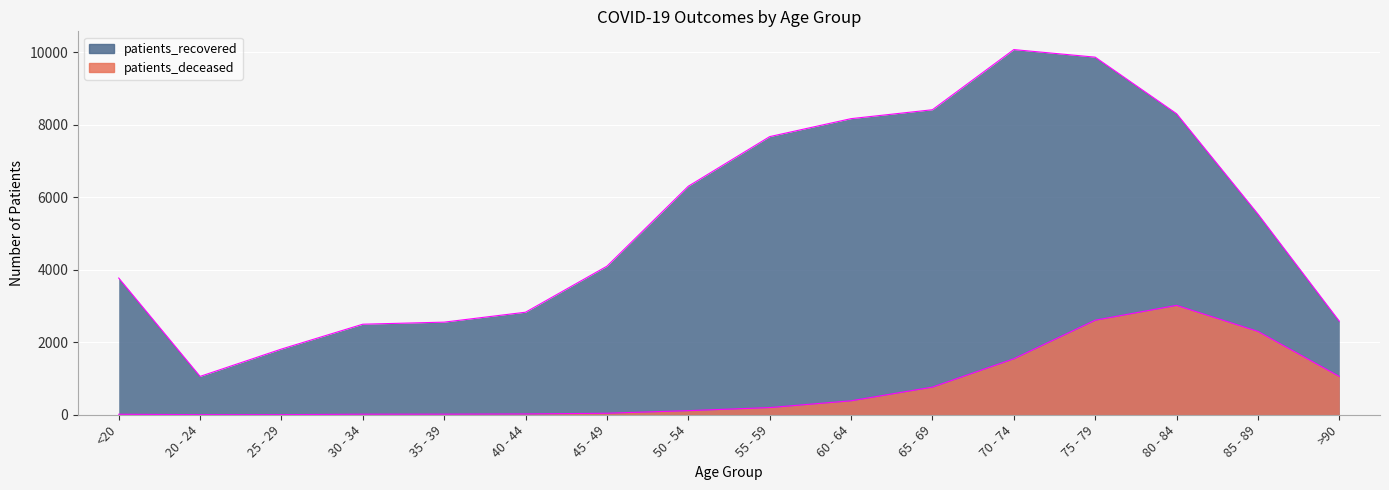

True or false: patients_recovered and patients_deceased cross at least once.

False